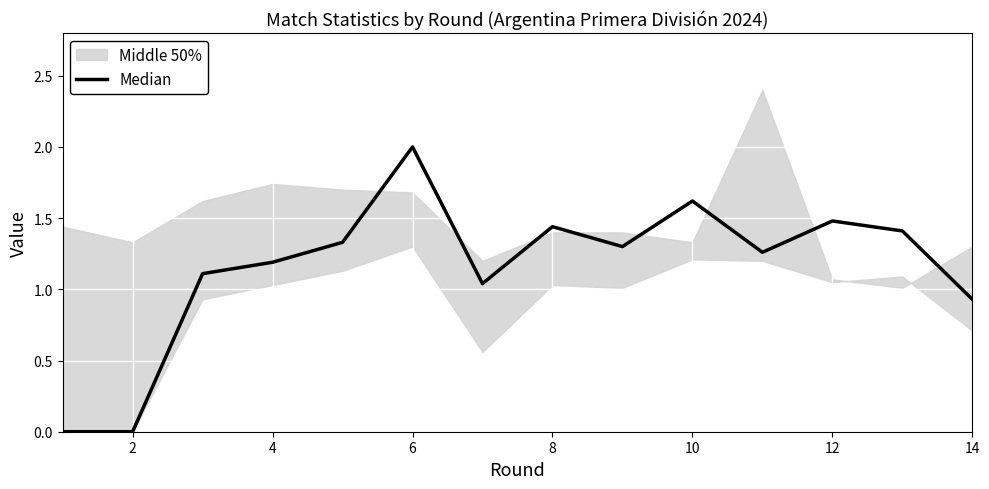

Reading left to right, extract all data points from this chart.

0.0	0.0	1.1	1.2	1.3	2.0	1.0	1.4	1.3	1.6	1.3	1.5	1.4	0.9